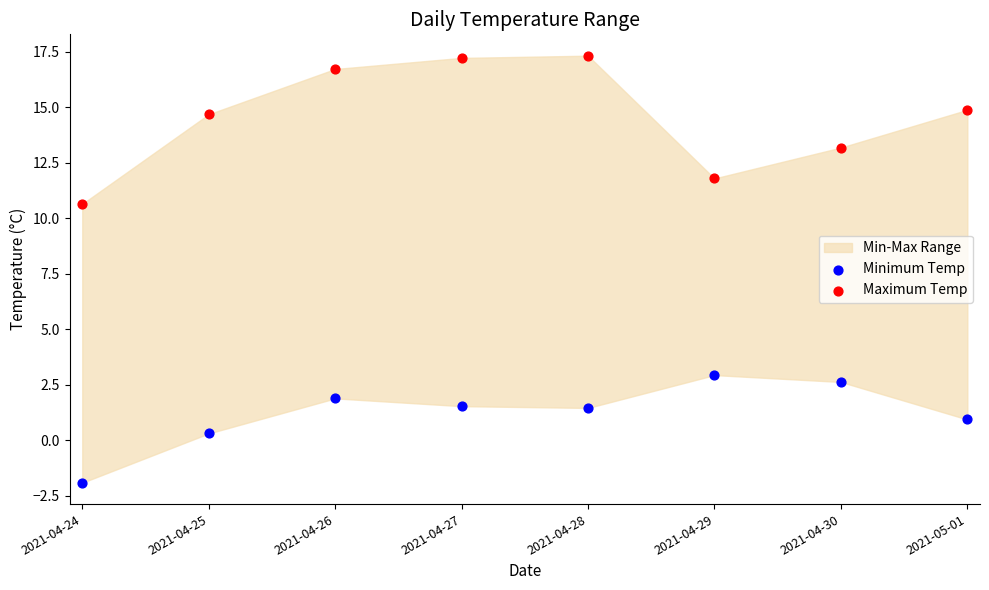

Which series contains the lowest Y value?

Minimum Temp